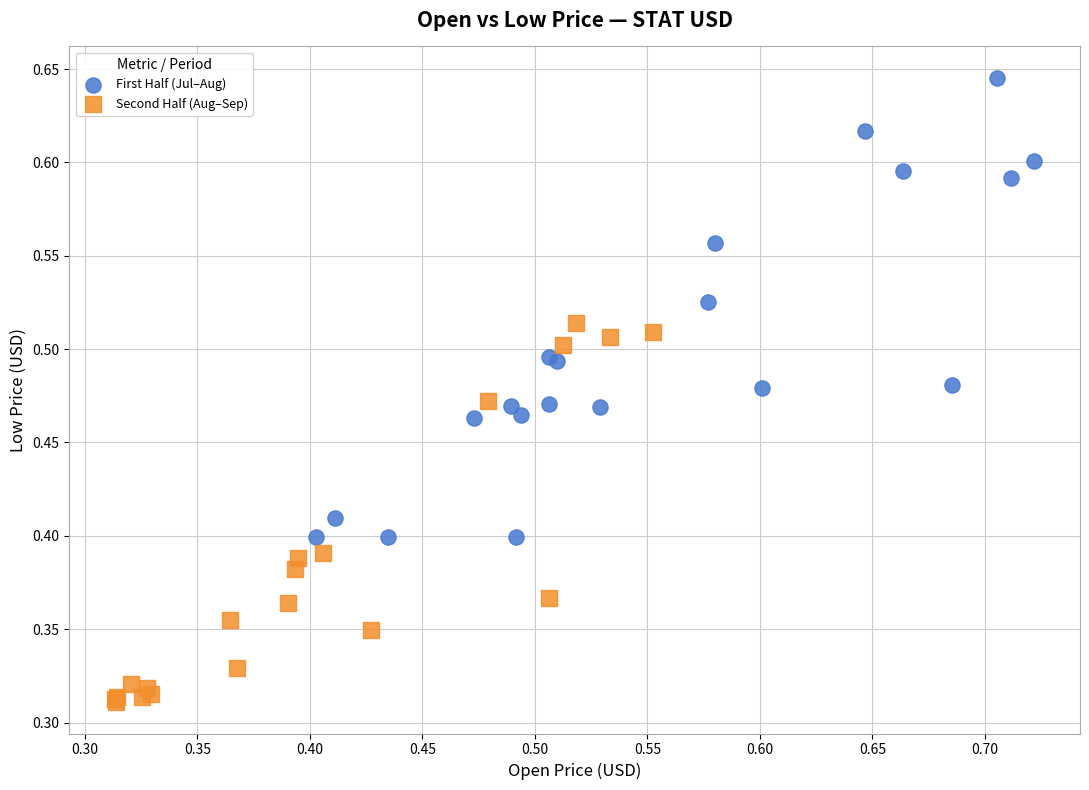

Which series reaches the minimum Y coordinate?

Second Half (Aug–Sep)